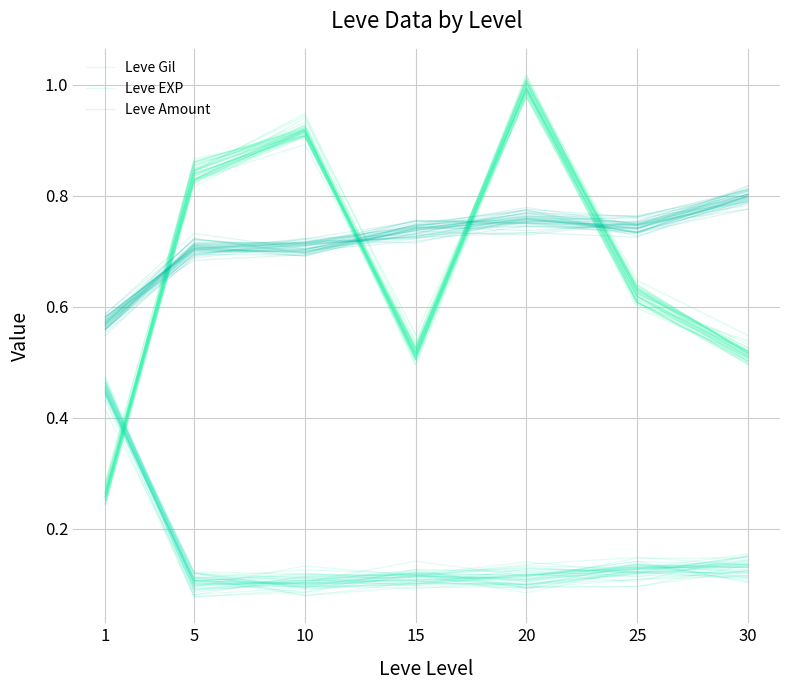

What is the spread (max minus min) of values at 1?

0.3